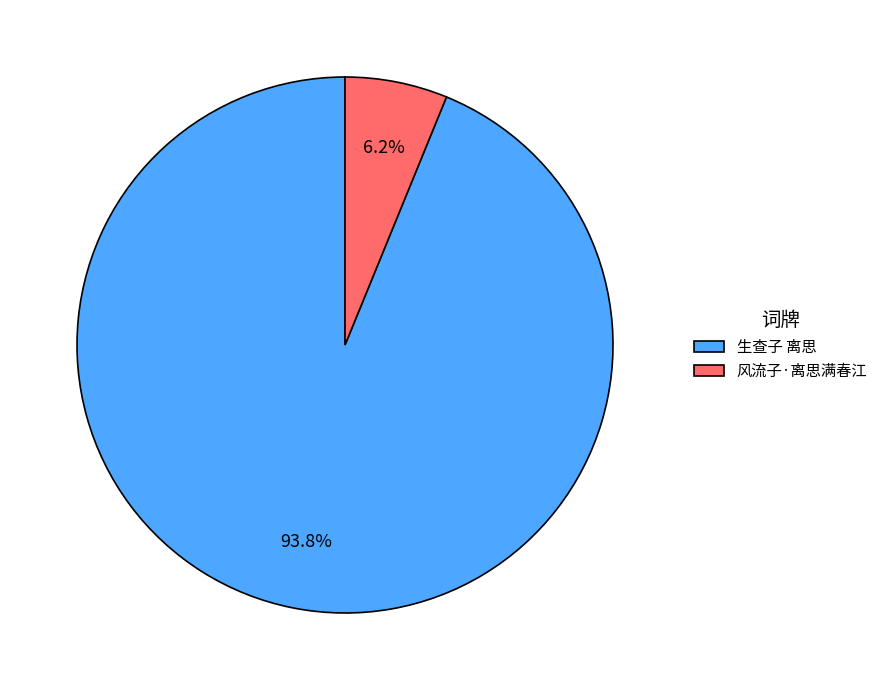

Which has a higher value, 风流子·离思满春江 or 生查子 离思?

生查子 离思